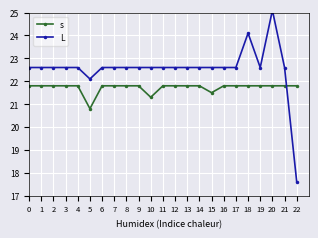

Between which two adjacent categories do L and s first intersect?

21 and 22